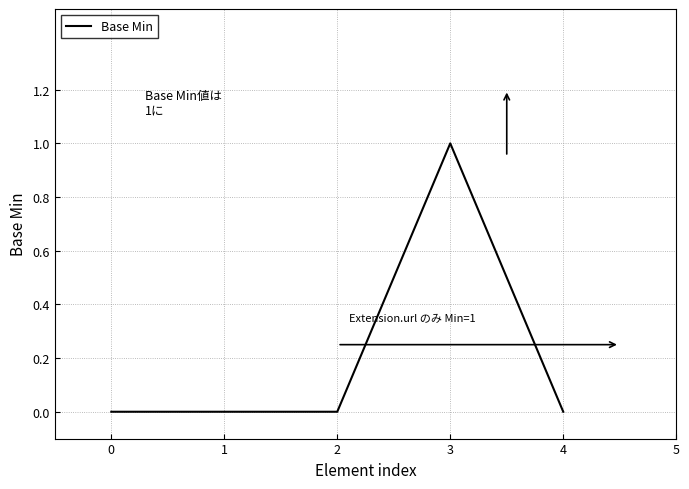

Reading left to right, list all the values displayed in this chart.

0	0	0	1	0